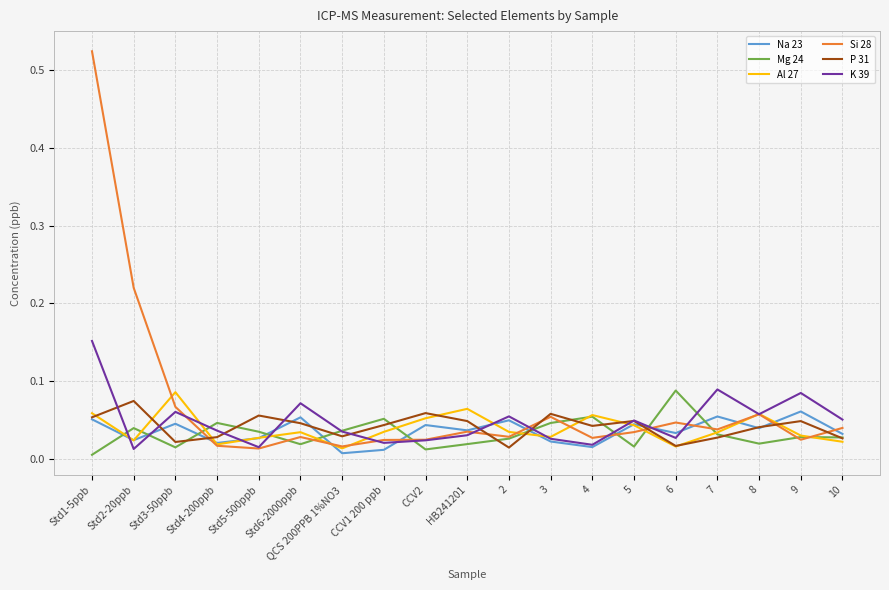

Which category has the highest value in the Al 27 series?

Std3-50ppb